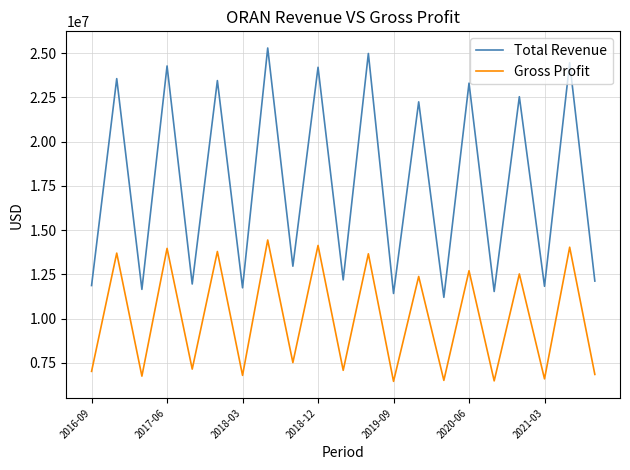

List the series in order of their overall mean, highest first.

Total Revenue, Gross Profit